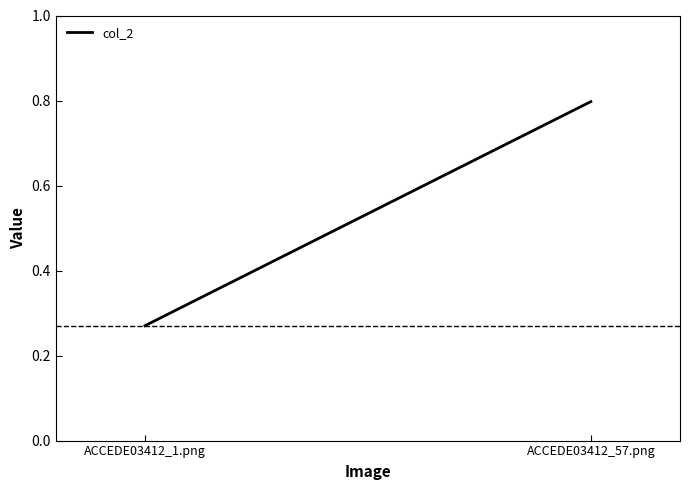

What is the average value?

0.5